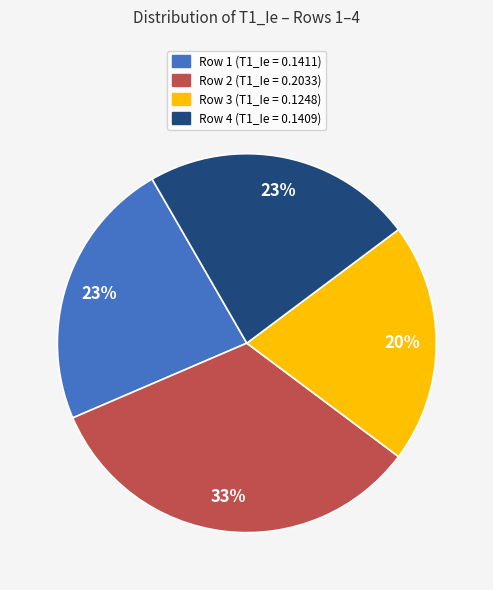

Is the sum of Row 1 (T1_Ie = 0.1411) and Row 3 (T1_Ie = 0.1248) greater than half?

No